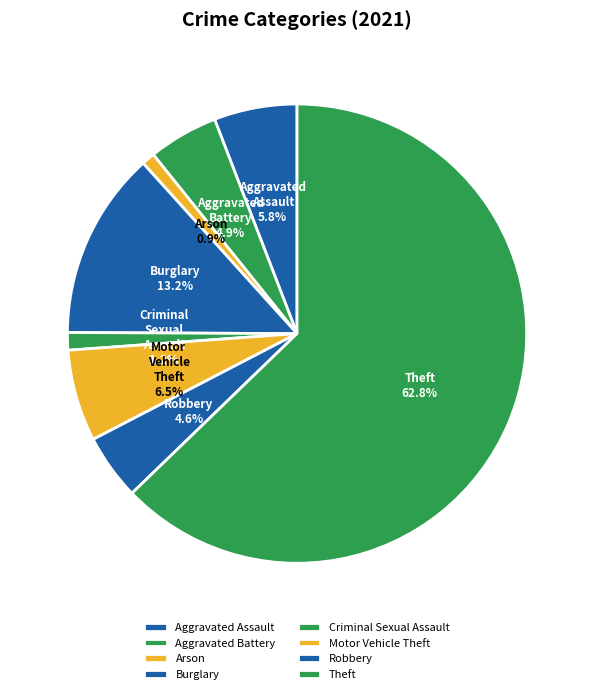

Which slice is the largest?

Theft